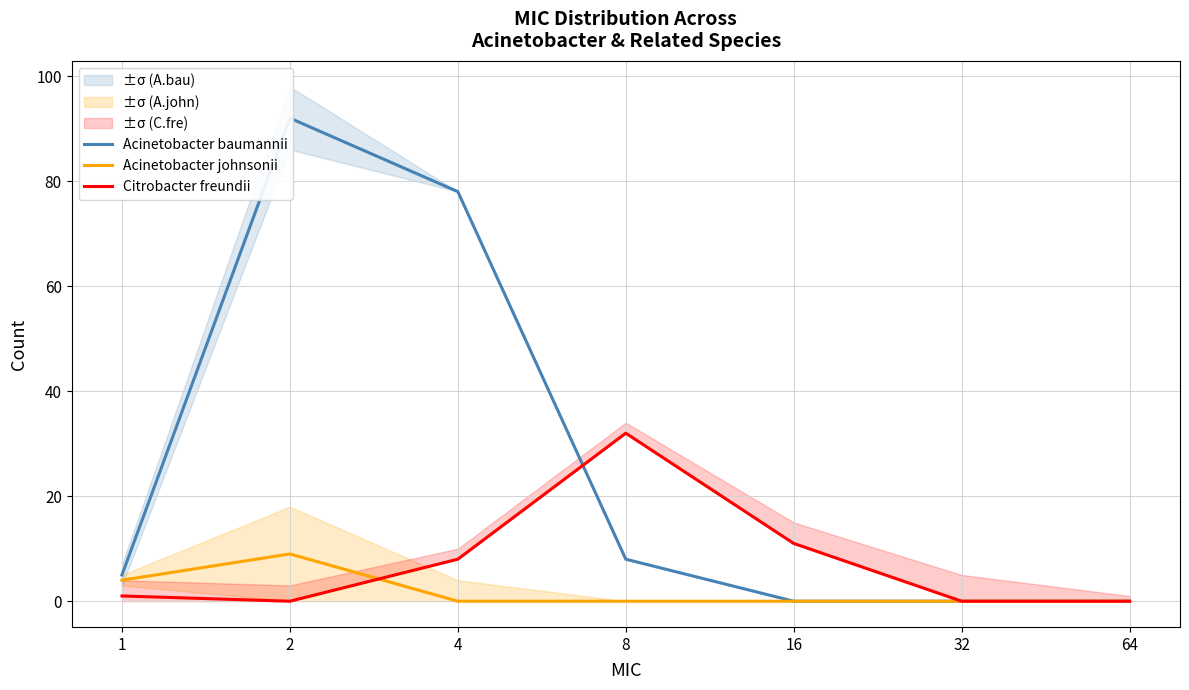

True or false: Citrobacter freundii has a value of 0 at 32.

True